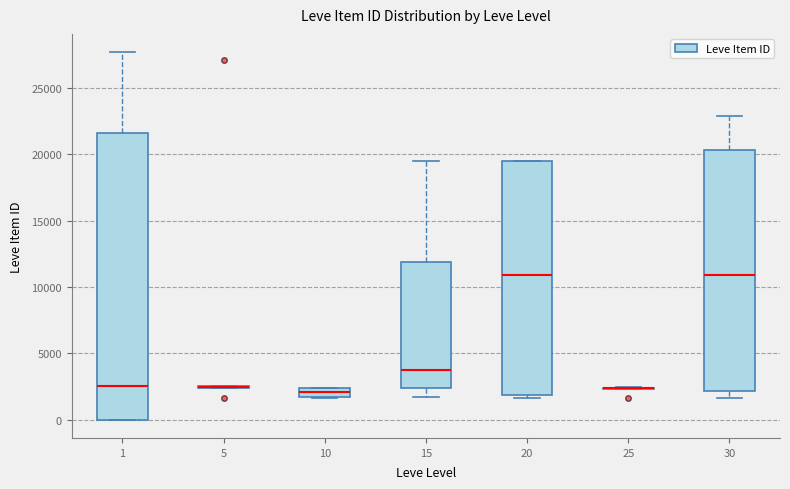

Which box is the tallest, from its lower edge to its upper edge?

1